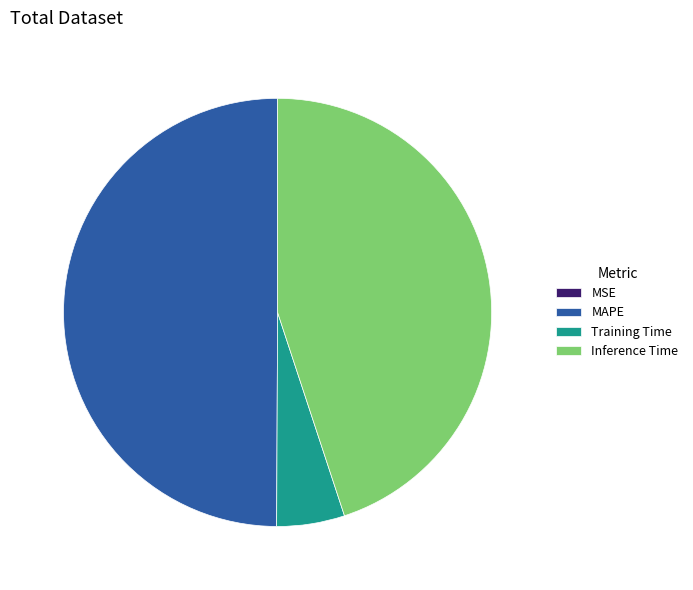

Is it true that Inference Time is 45% of the pie?

True